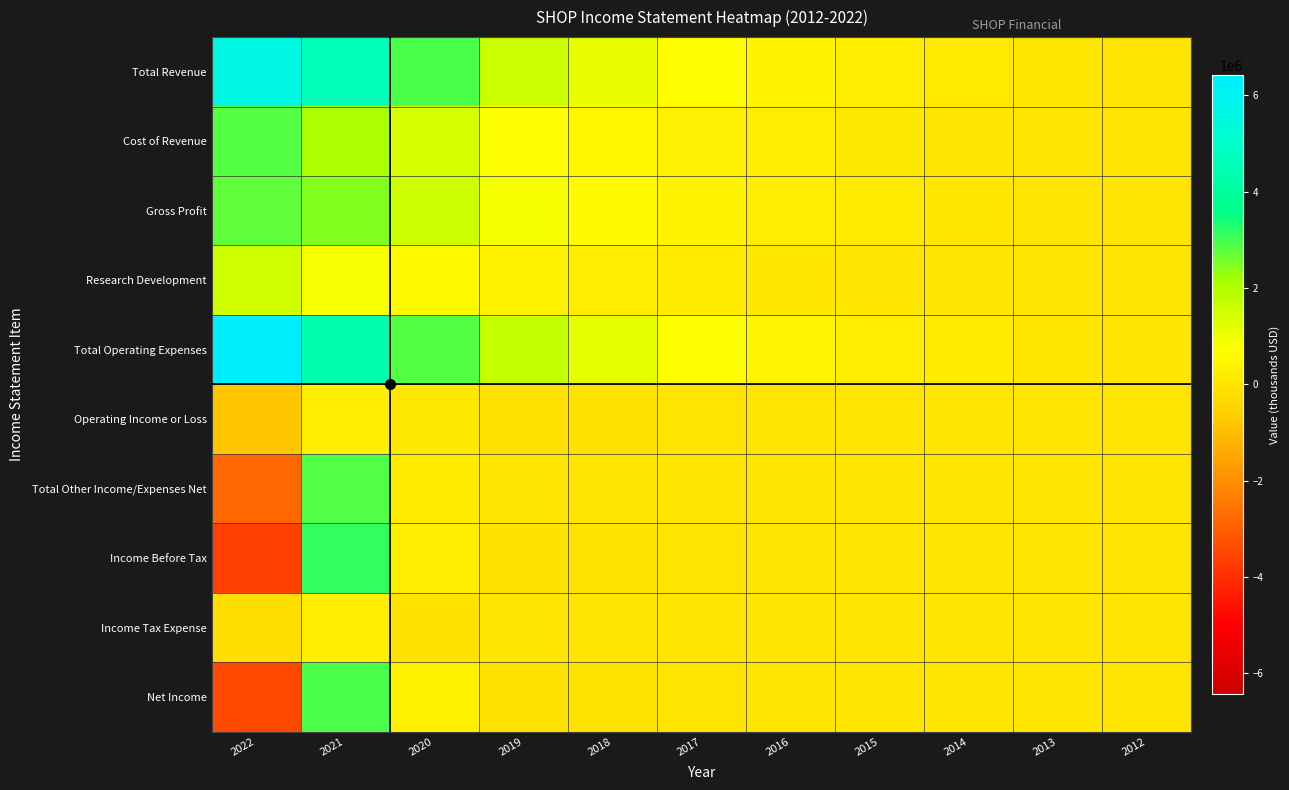

What is the maximum value shown in the chart?

6422200